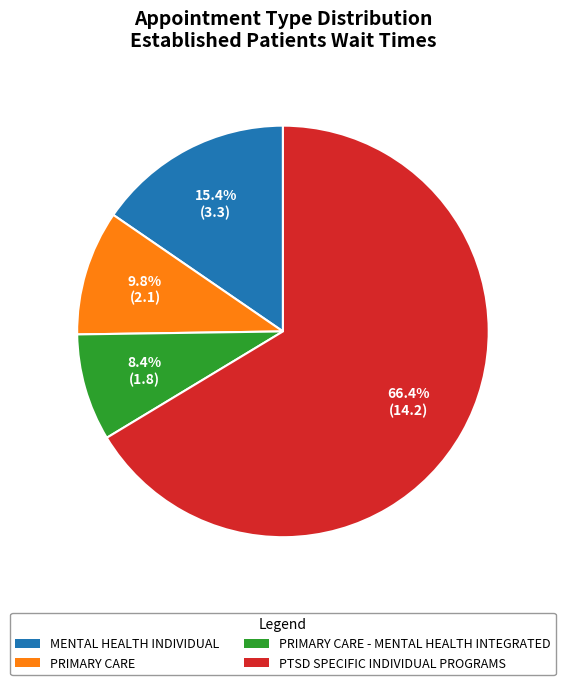

Is there a majority slice in this chart?

Yes